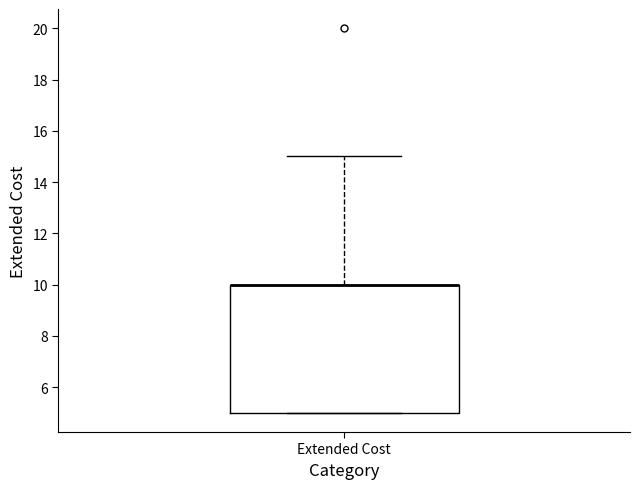

Read this box plot against the y-axis: the position of the median line, the range covered by the box, and the ends of both whiskers. The values are not printed on the chart, so give them approximately, as read against the axis.

median 10 (drawn on the box's upper edge), box 5 to 10, whiskers 5 to 15